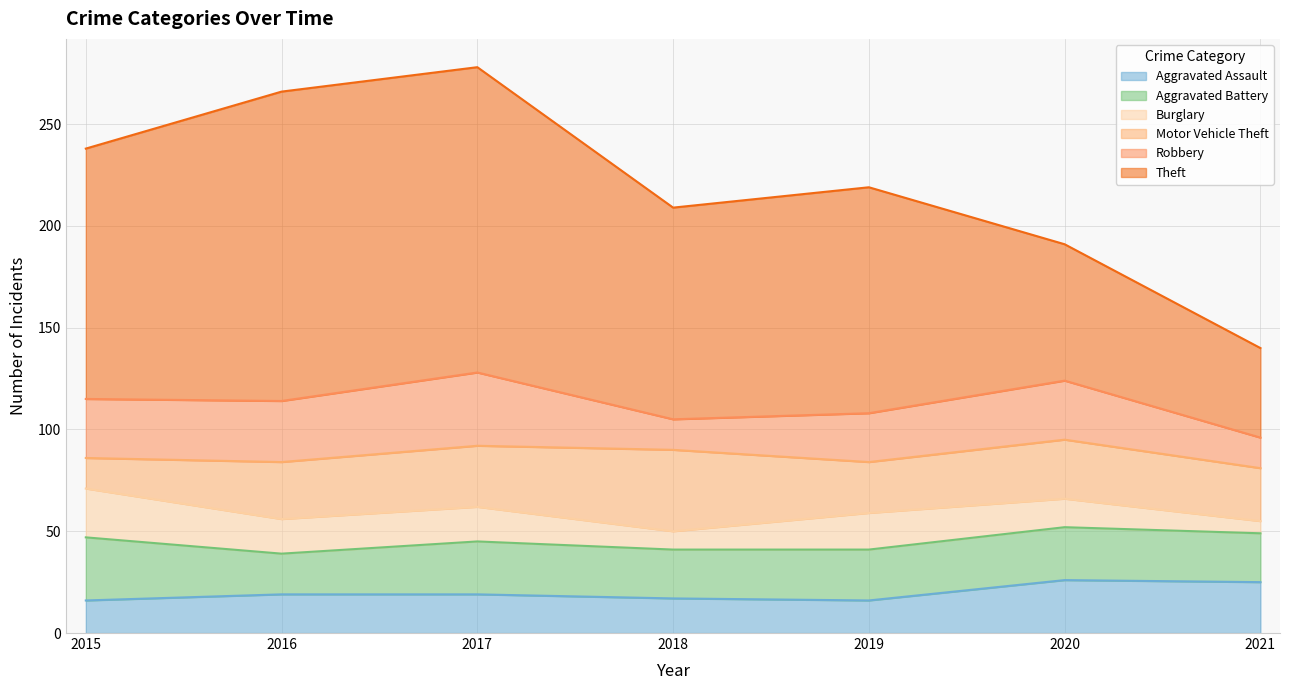

True or false: Robbery has a value of 29 at 2020.

True